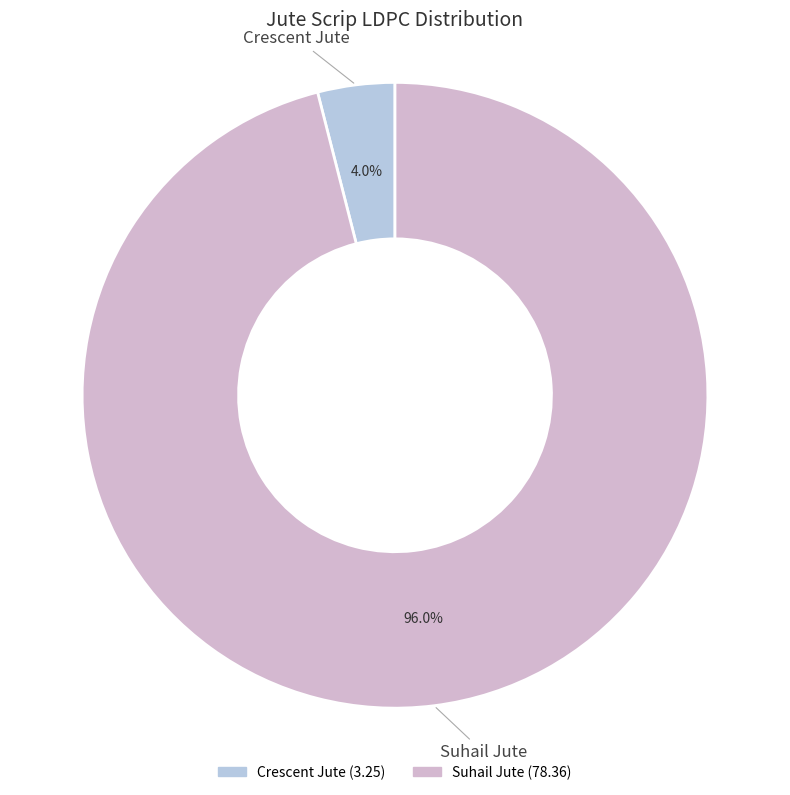

Count the number of slices in the pie.

2